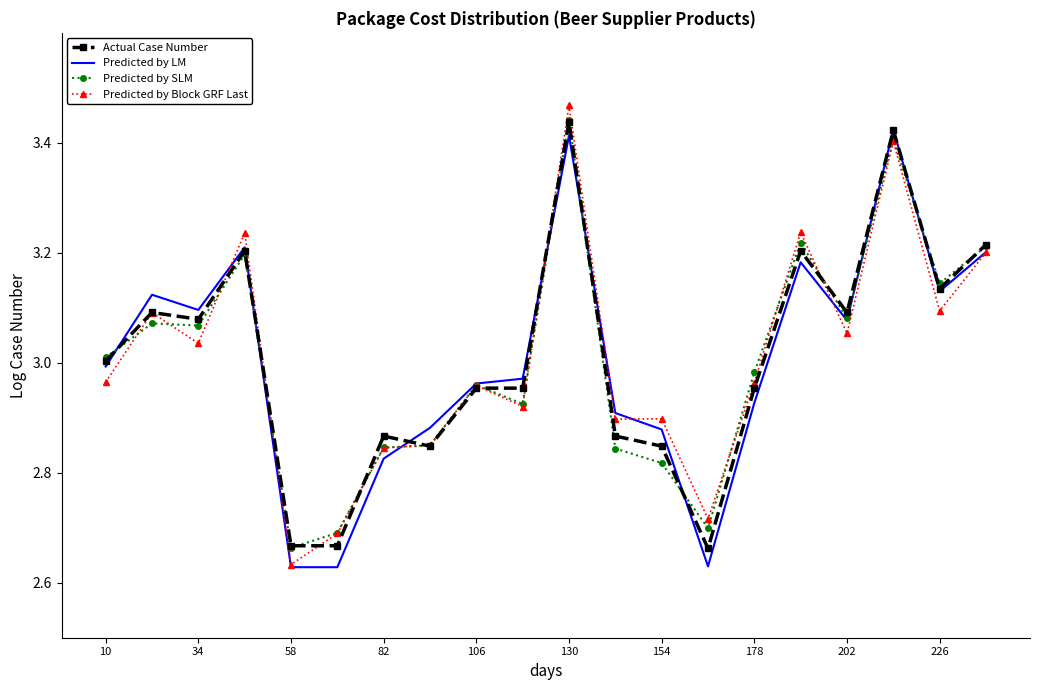

What are all the series names shown in the legend?

Actual Case Number, Predicted by LM, Predicted by SLM, Predicted by Block GRF Last